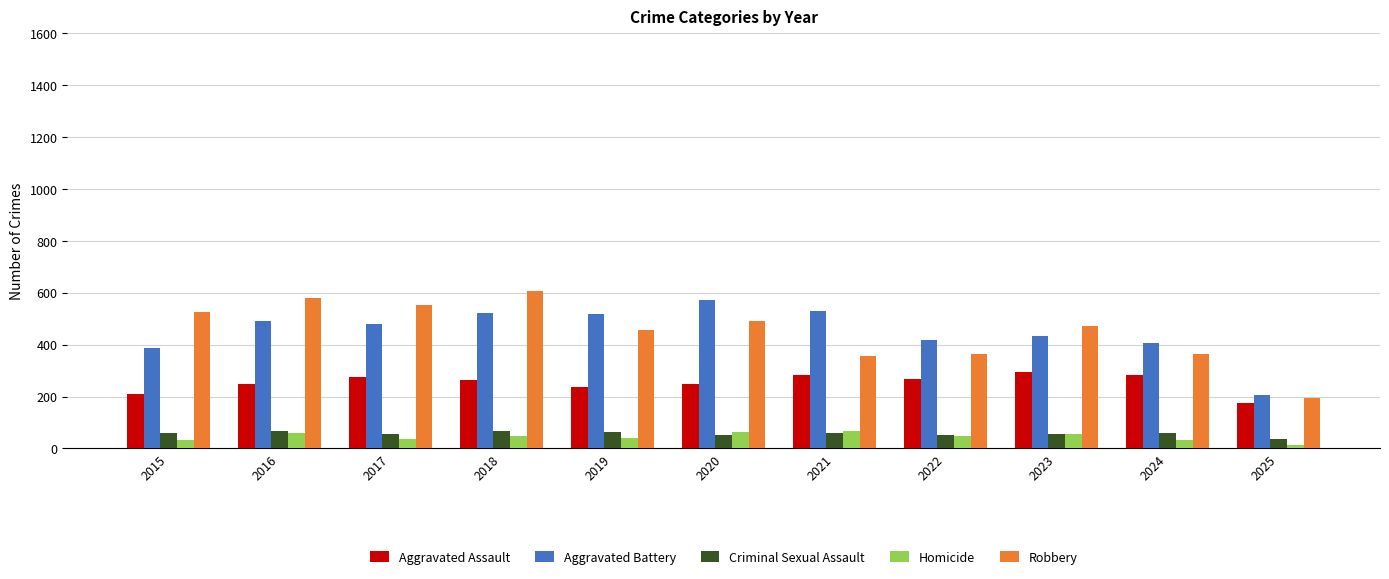

How many series are shown in this chart?

5